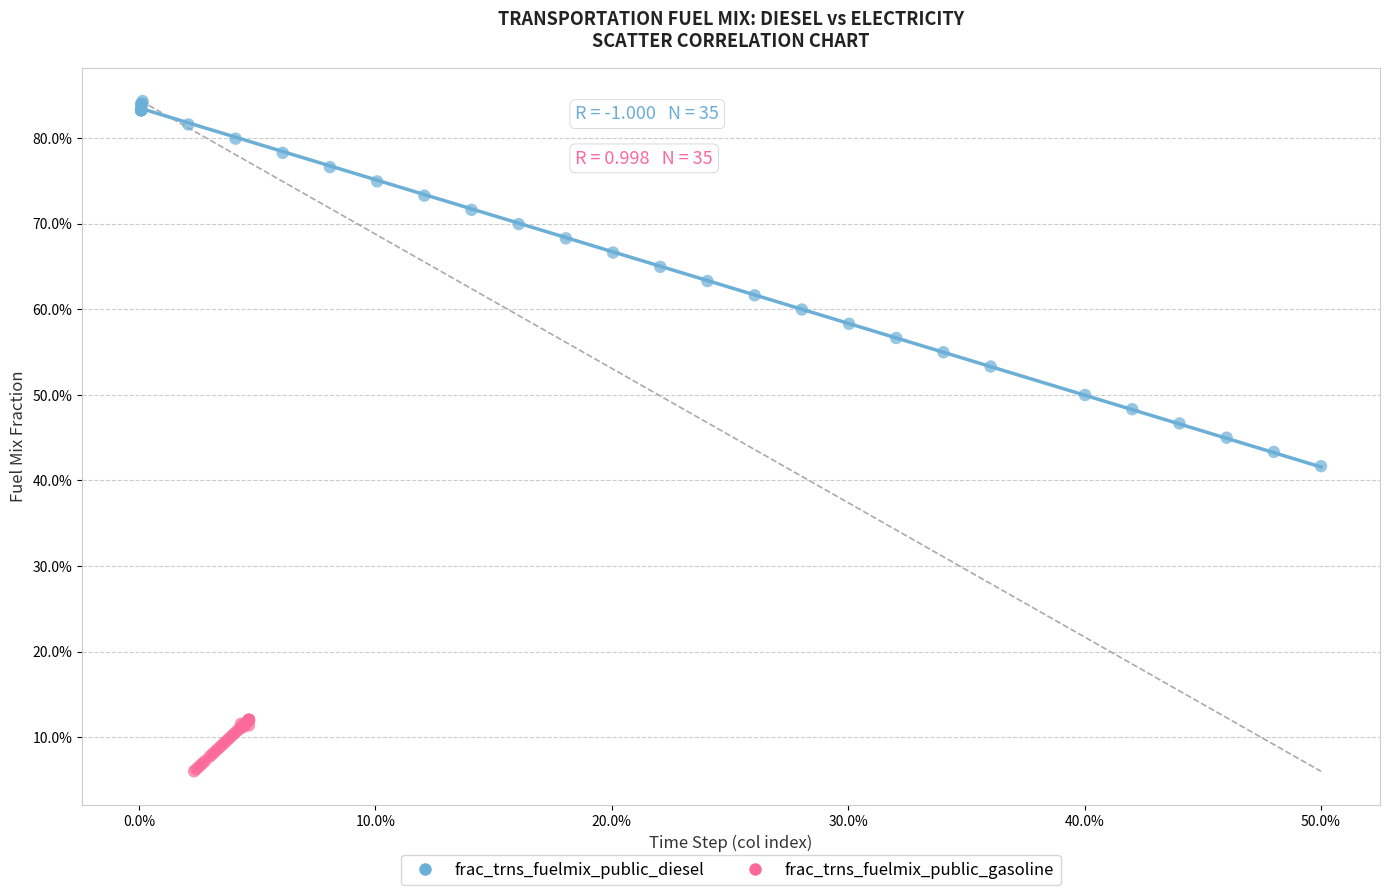

Which series reaches the maximum Y coordinate?

frac_trns_fuelmix_public_diesel